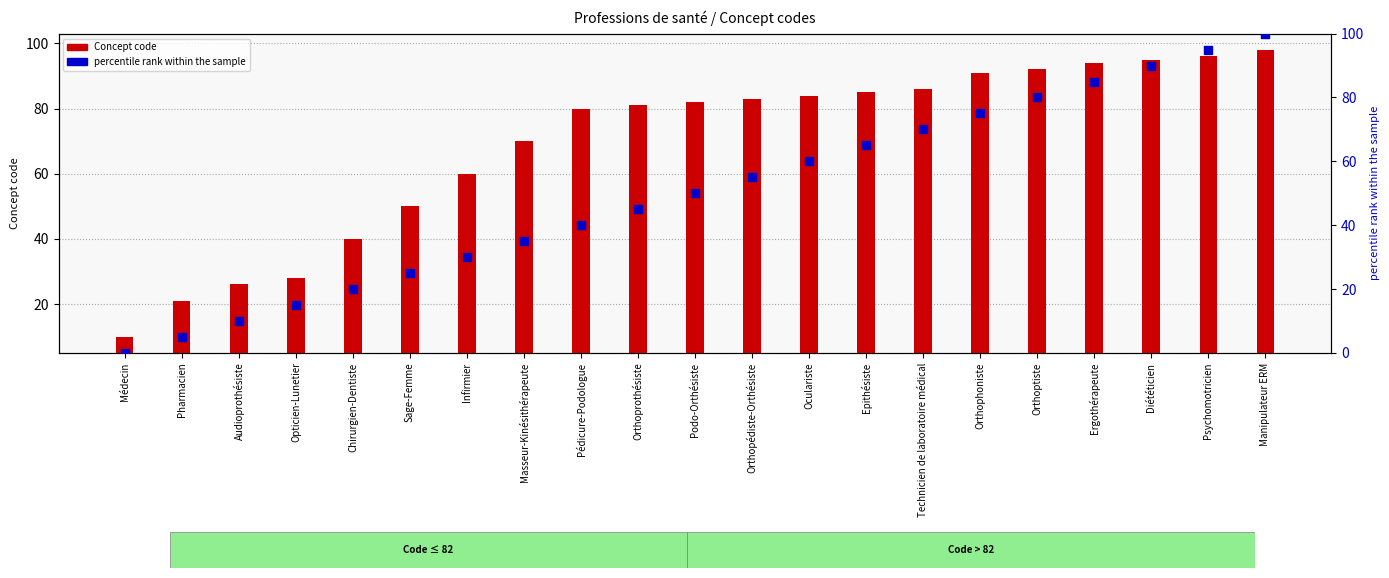

At how many categories does at least one series exceed 34?

17